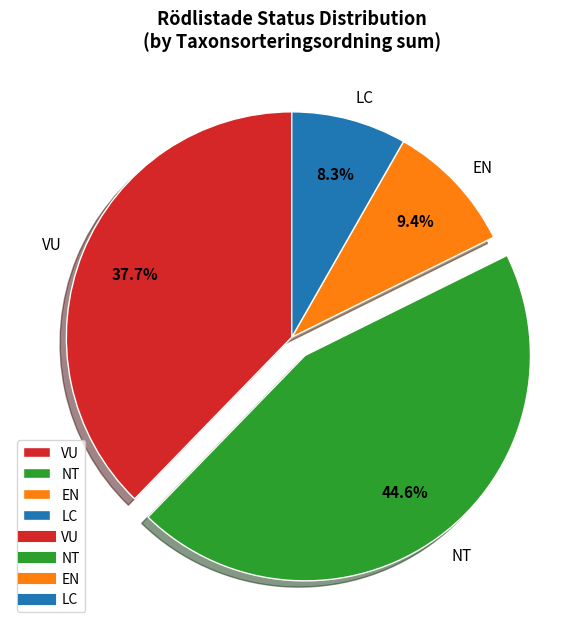

What is the ratio of the value at VU to the value at EN?

4.0